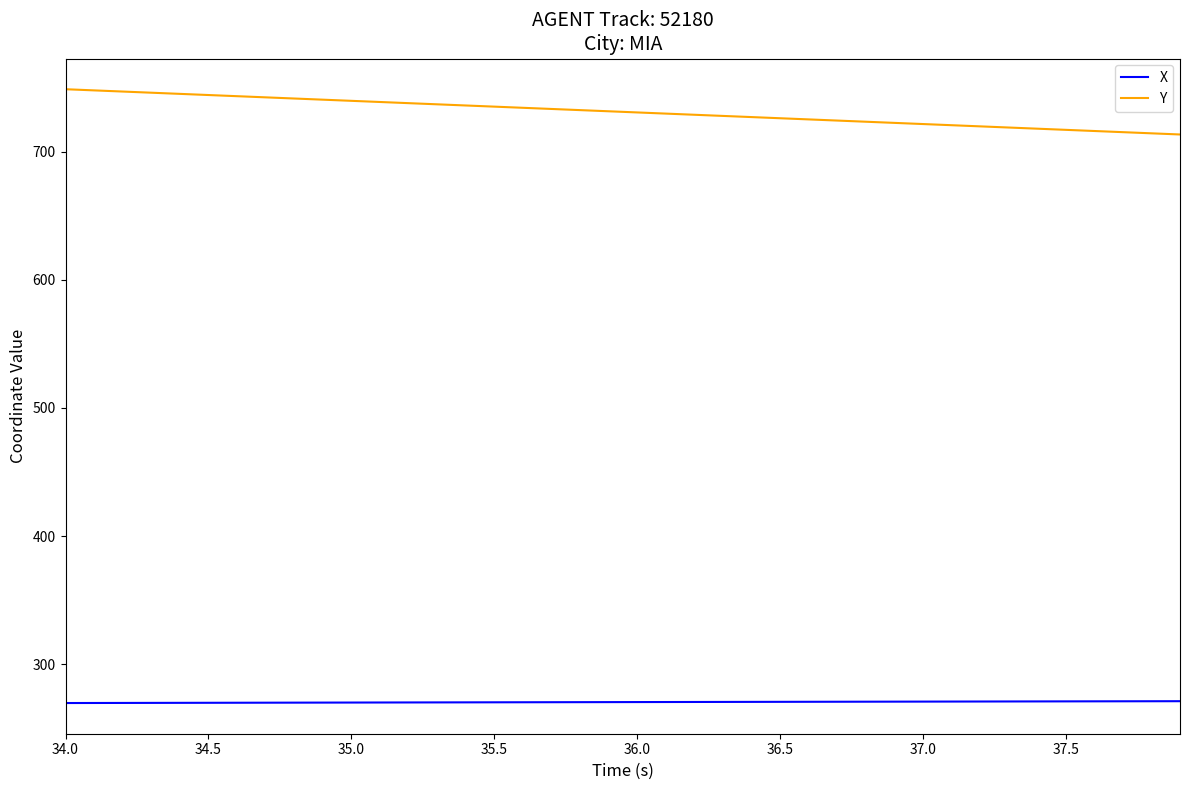

True or false: X and Y intersect in this chart.

False